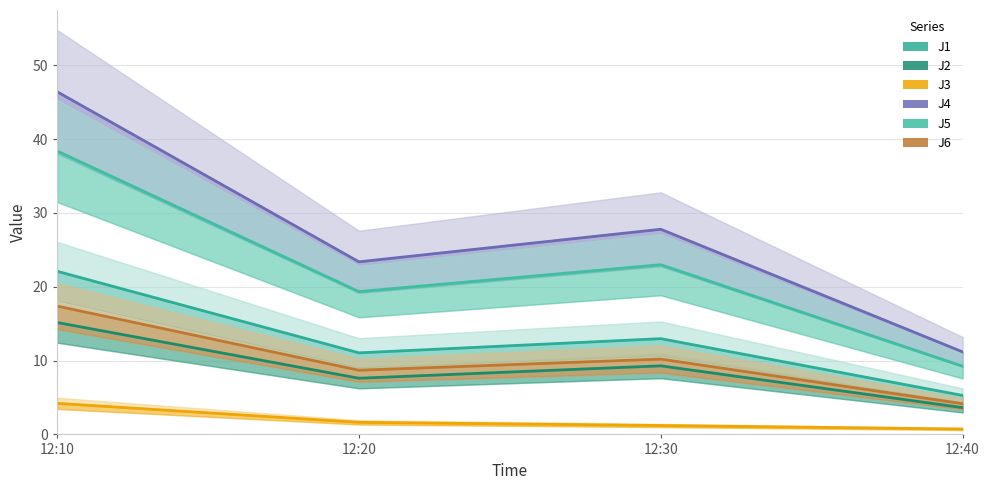

What is the sum of all J3 values?

7.8